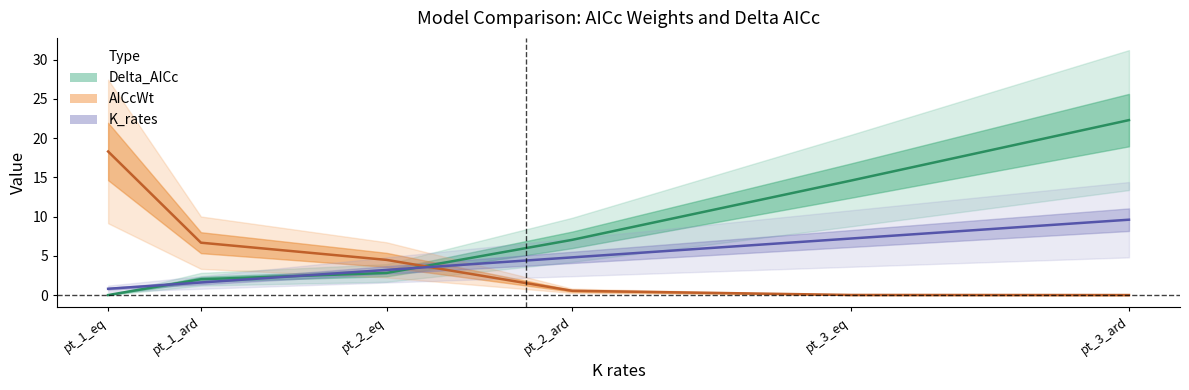

How many lines are shown in the chart?

3